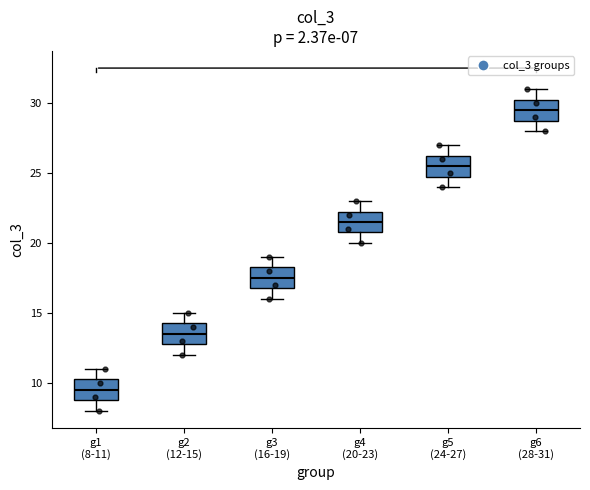

Which box has the lowest median line?

g1 (8-11)